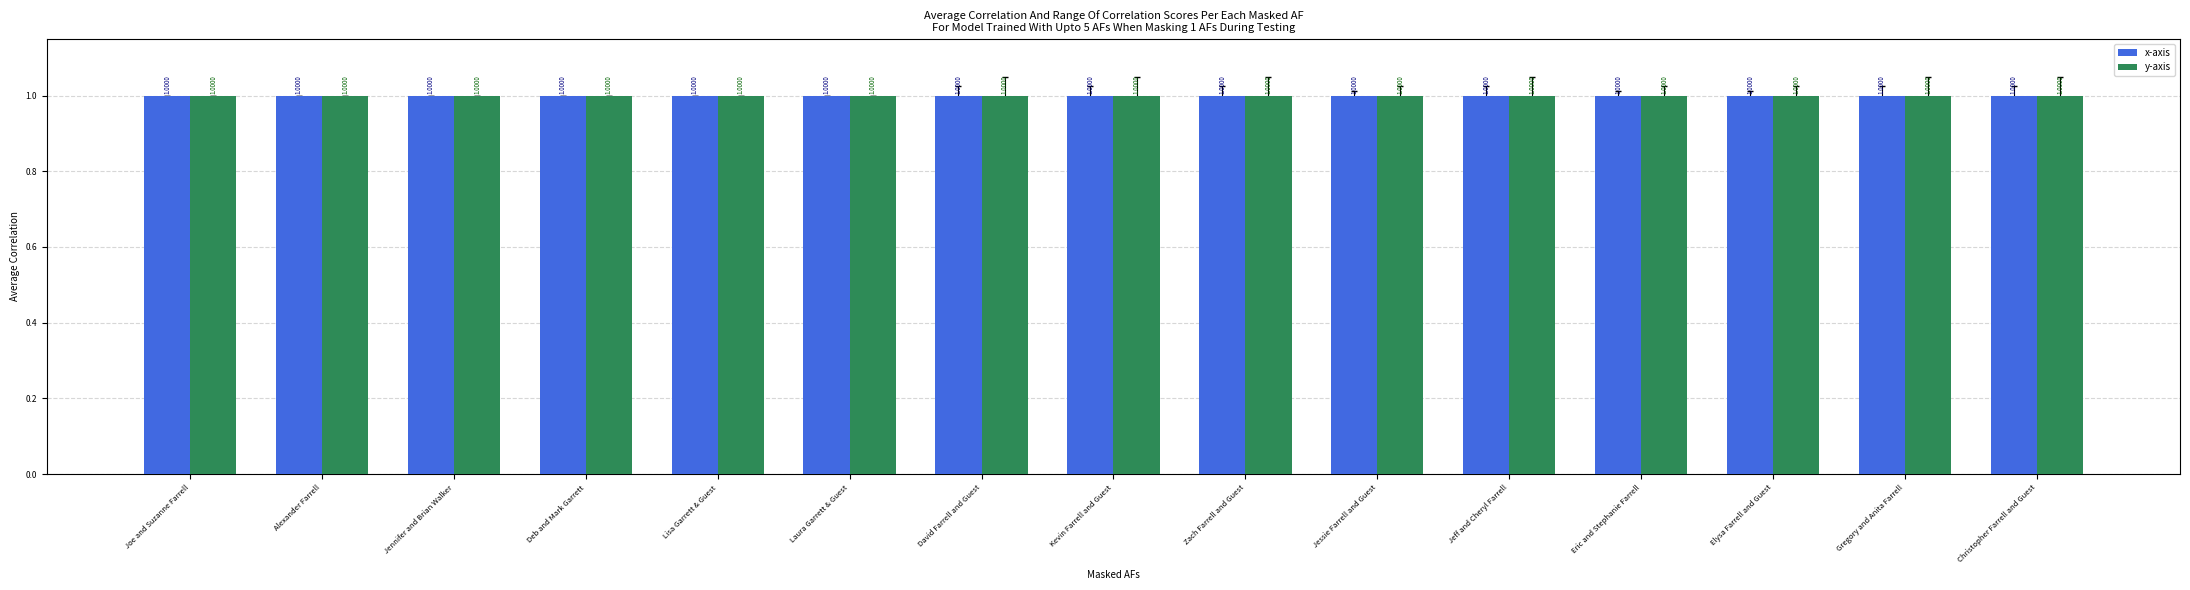

Rank the series by their average value, from highest to lowest.

x-axis, y-axis